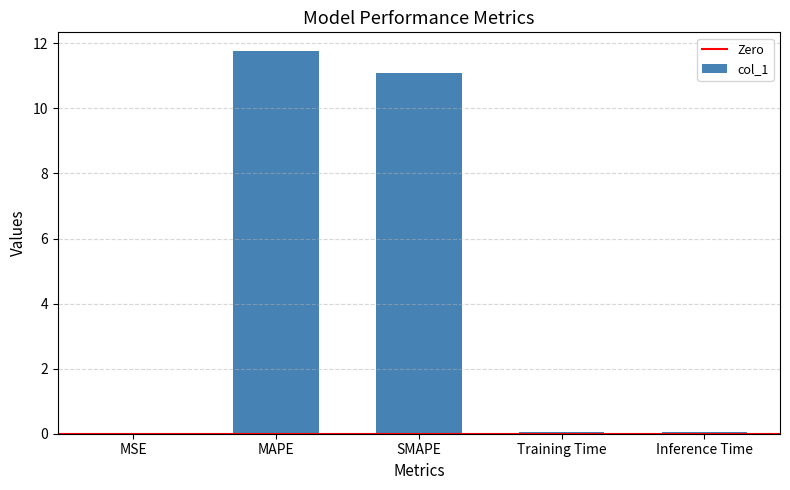

Are the bars grouped side by side (vs. stacked)?

No